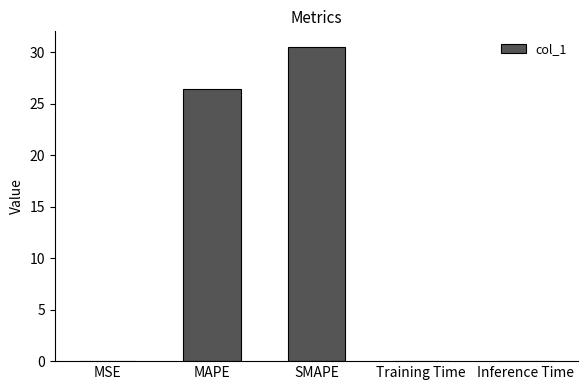

What is the change in value from SMAPE to Training Time?

-30.5